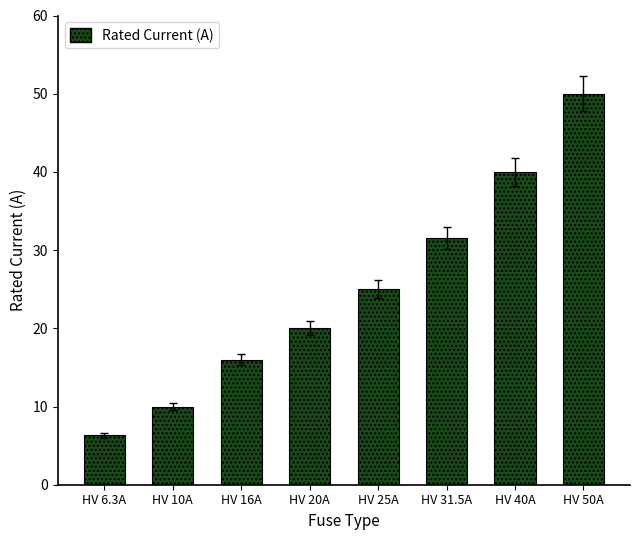

What value does the data have at HV 31.5A?

31.5